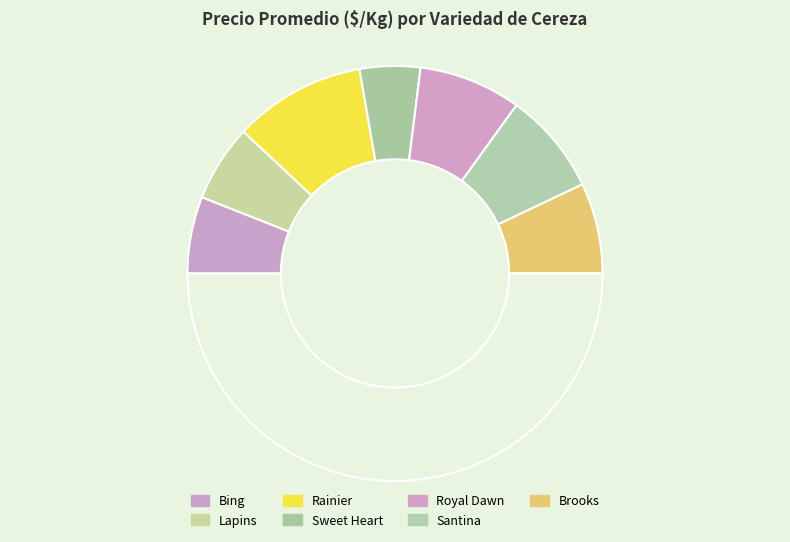

How many segments does this pie chart have?

8